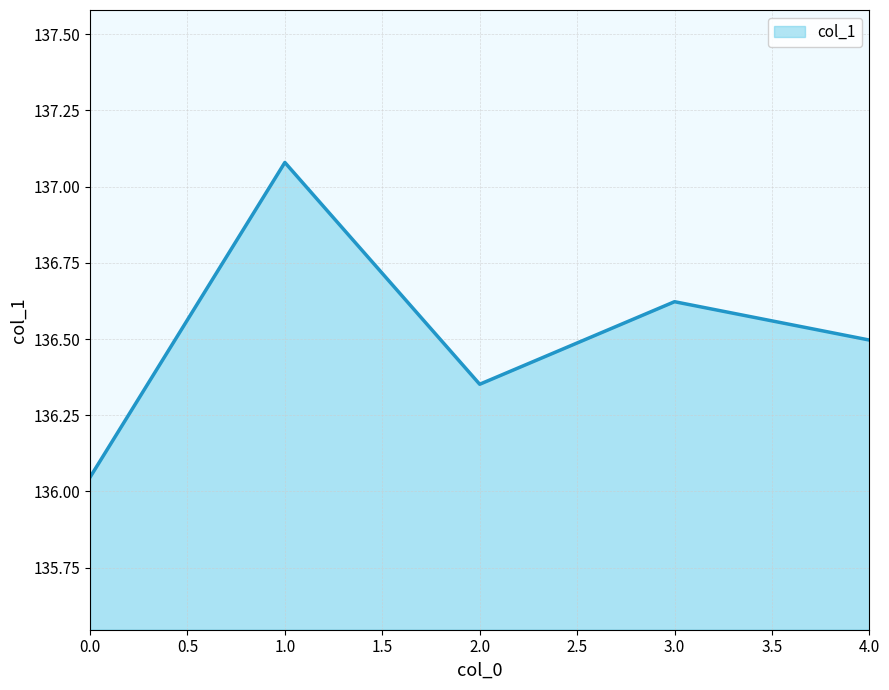

What value does the data have at 4.0?

136.5